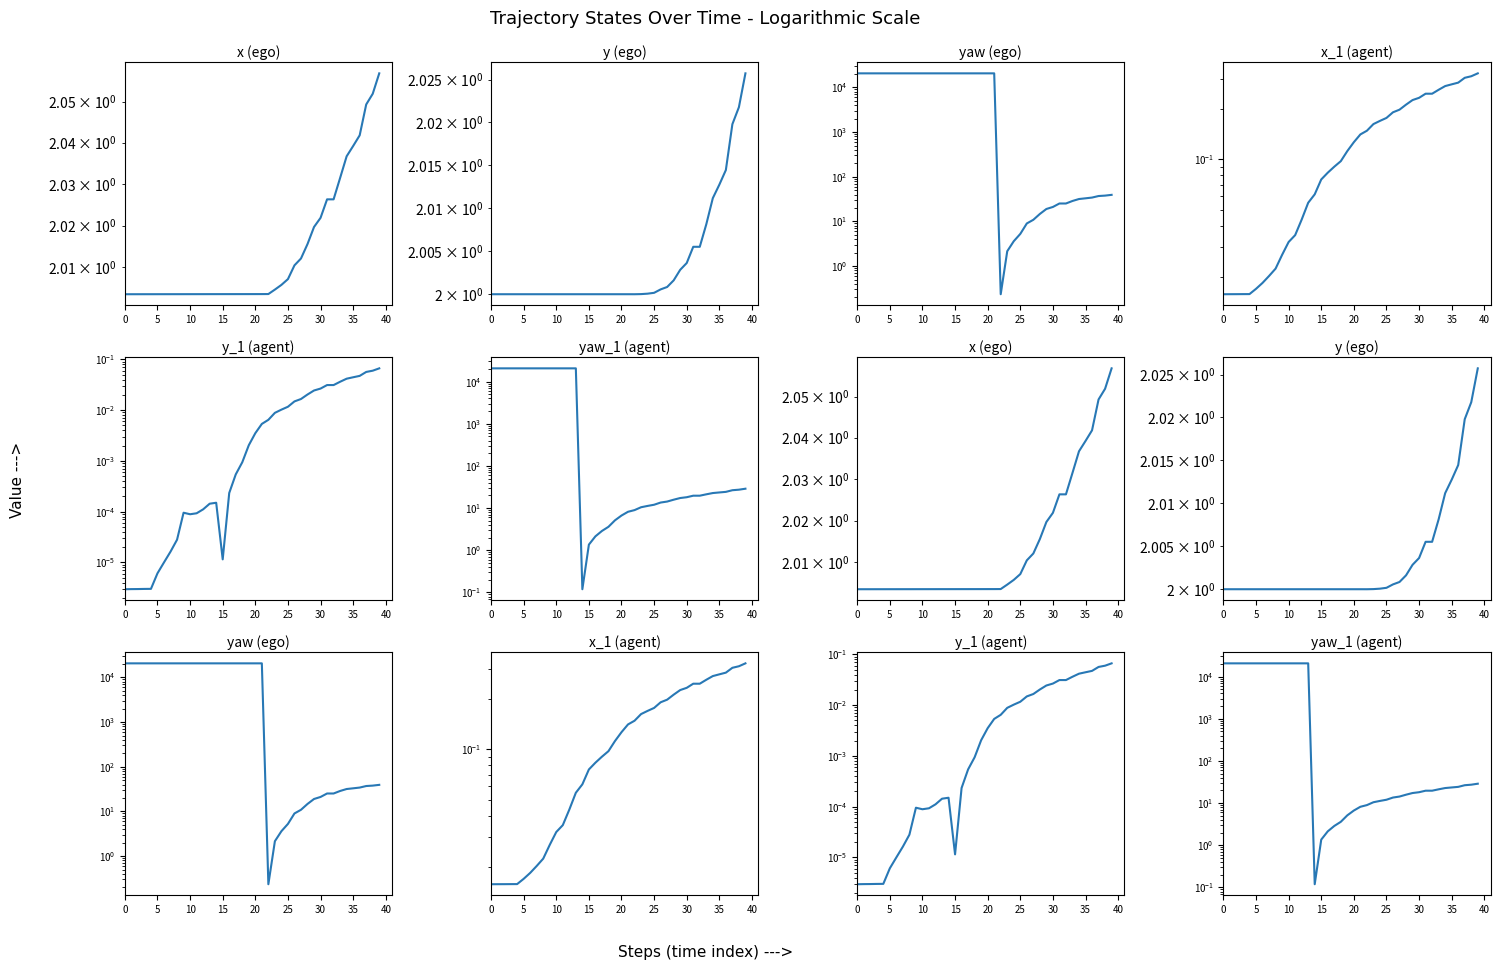

How many times do yaw_1 and x cross each other?

2